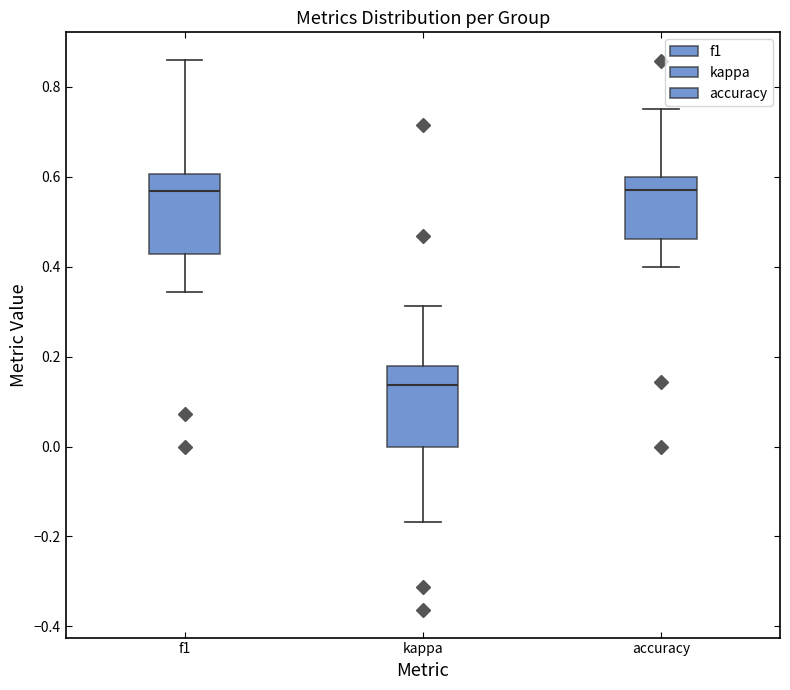

Reading left to right, read every box against the y-axis: the position of its median line, the range the box covers, and the ends of its whiskers. The values are not printed on the chart, so give them approximately, as read against the axis.

f1: median 0.56, box 0.42 to 0.60, whiskers 0.34 to 0.86
kappa: median 0.14, box 0.00 to 0.18, whiskers -0.16 to 0.32
accuracy: median 0.58, box 0.46 to 0.60, whiskers 0.40 to 0.76